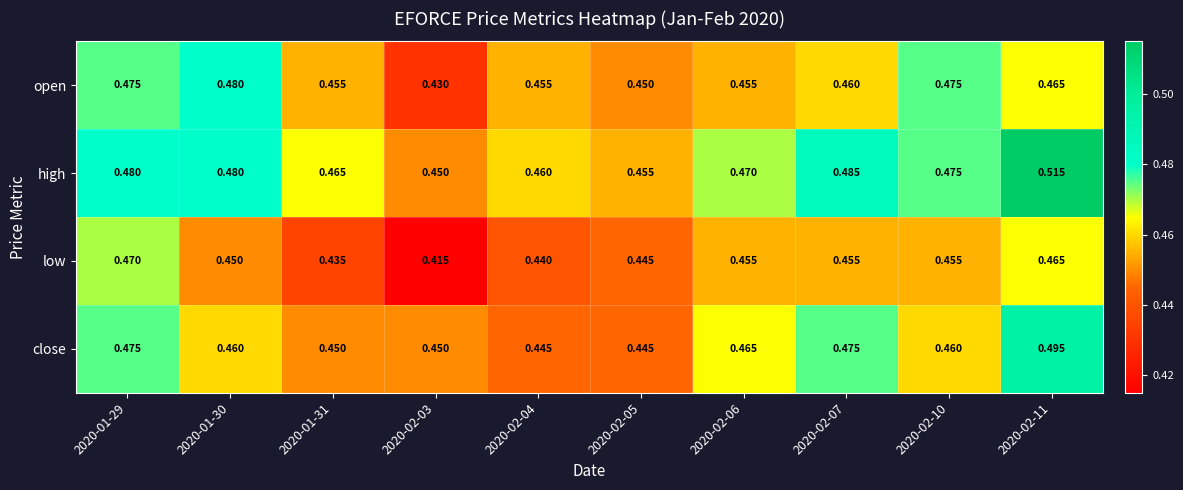

Which series has the widest spread of values?

high